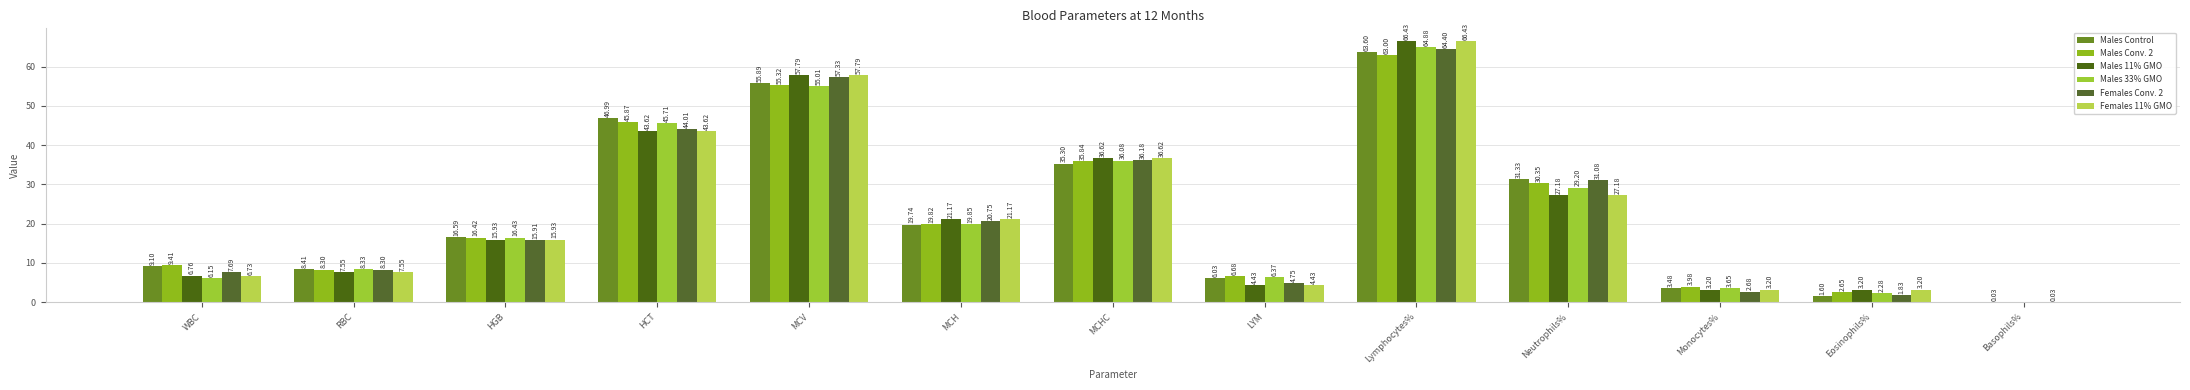

What are all the series names shown in the legend?

Males Control, Males Conv. 2, Males 11% GMO, Males 33% GMO, Females Conv. 2, Females 11% GMO